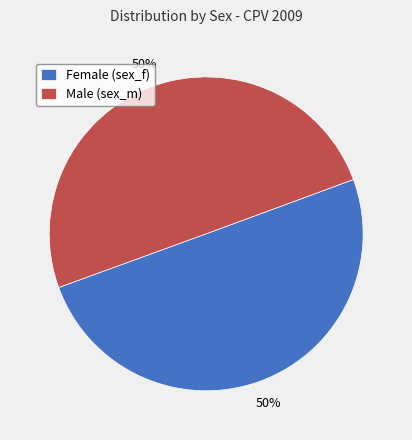

True or false: Male (sex_m) accounts for 60% of the total.

False